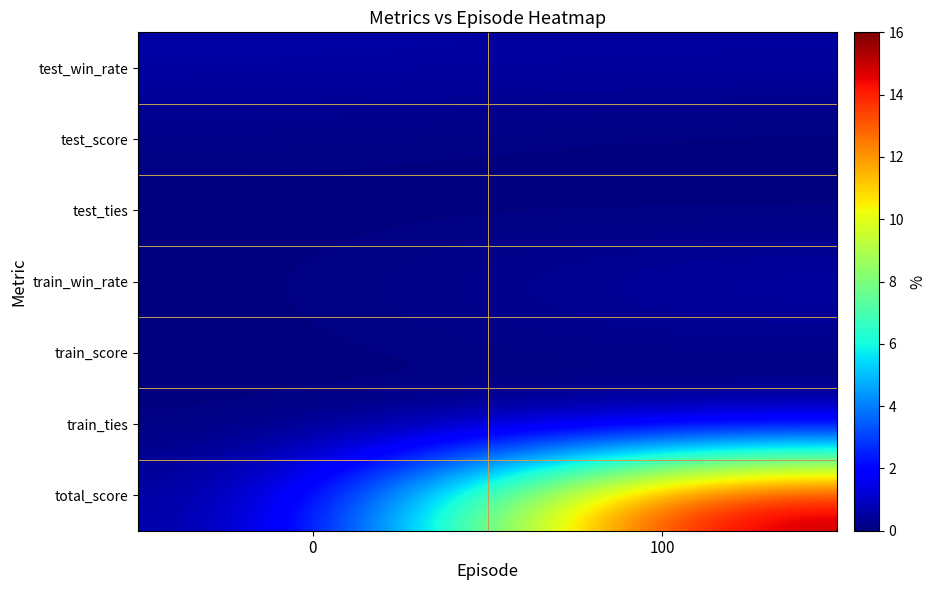

What is the difference between the highest and lowest values at 0?

0.6